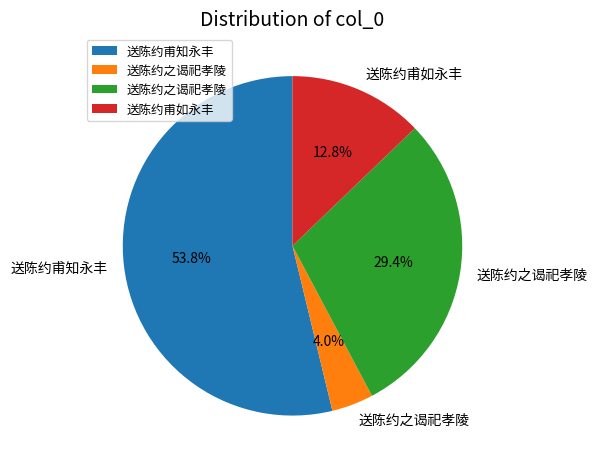

Is there any slice that represents more than half of the pie?

Yes